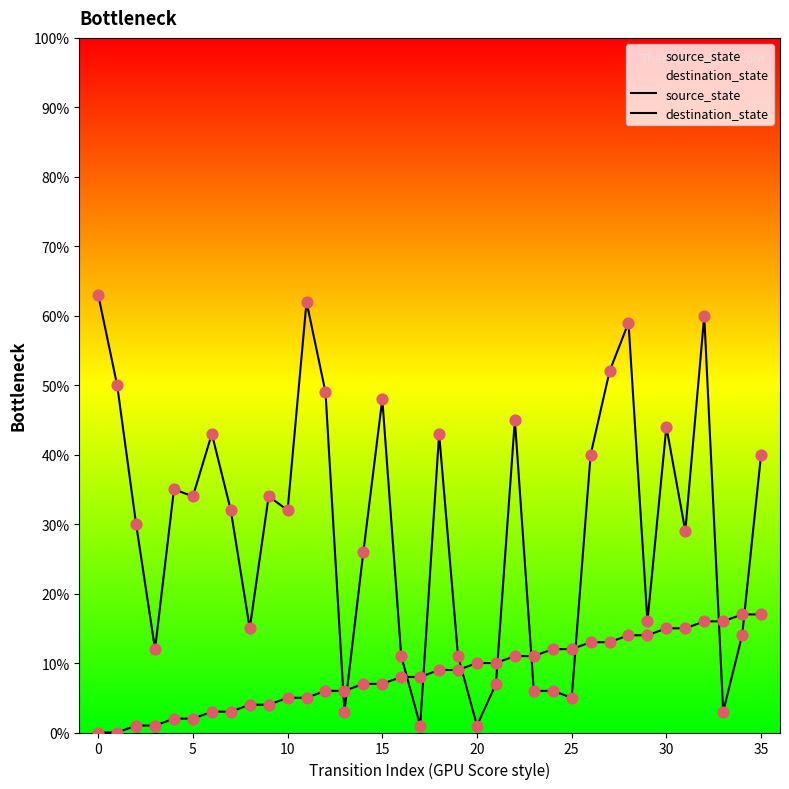

At which category is the sum across all series the highest?

32